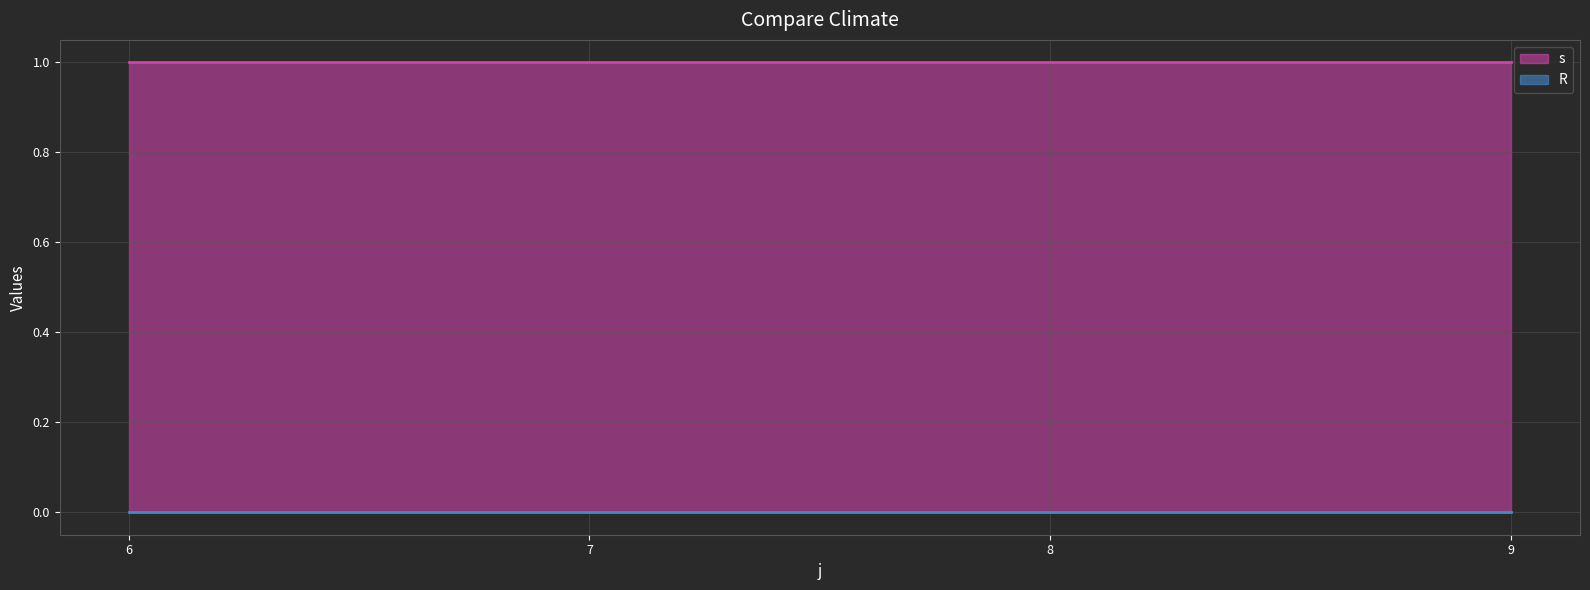

Rank the series by their average value, from highest to lowest.

s, R